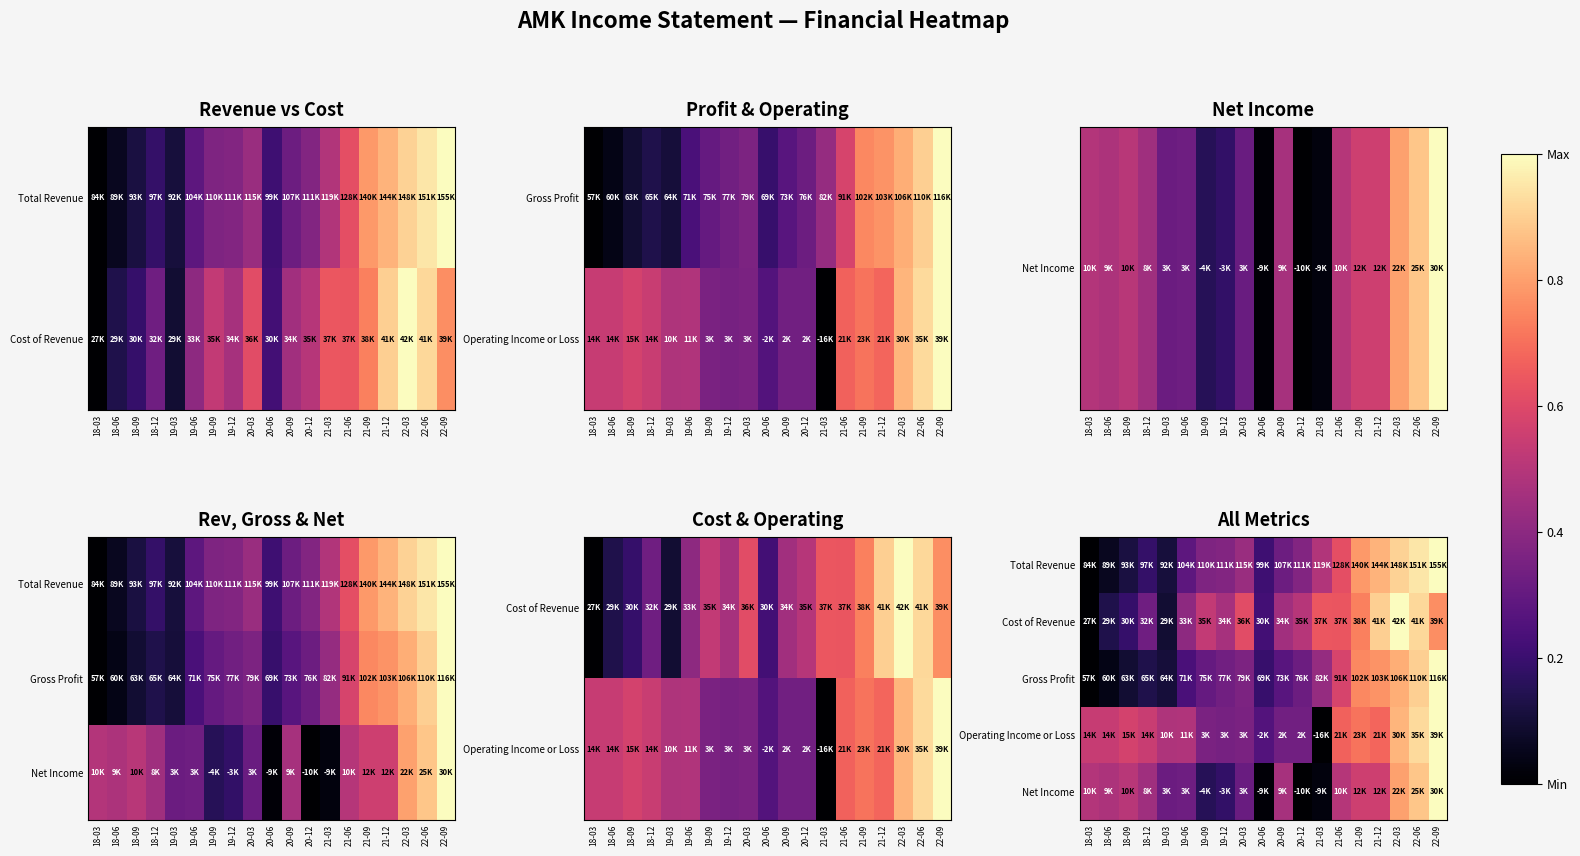

List the labels in order of Net Income value, largest first.

22-09, 22-06, 22-03, 21-12, 21-09, 18-09, 21-06, 18-03, 18-06, 20-09, 18-12, 19-06, 19-03, 20-03, 19-12, 19-09, 21-03, 20-06, 20-12